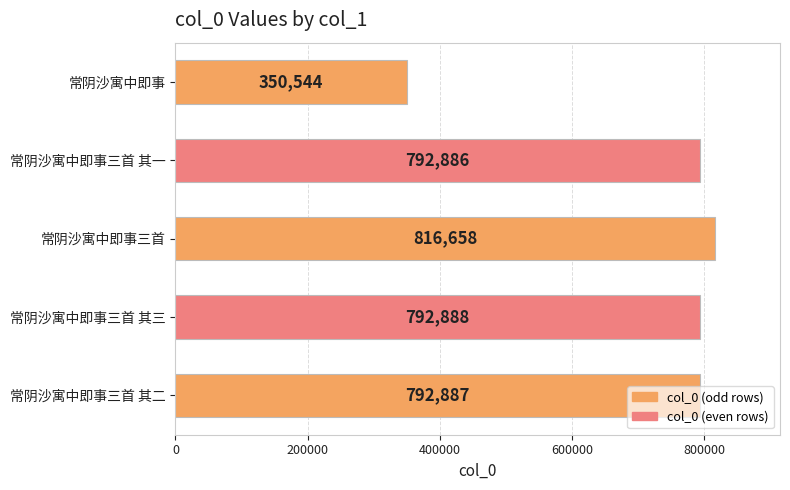

Which has a higher value, 常阴沙寓中即事三首 其三 or 常阴沙寓中即事三首 其二?

常阴沙寓中即事三首 其三